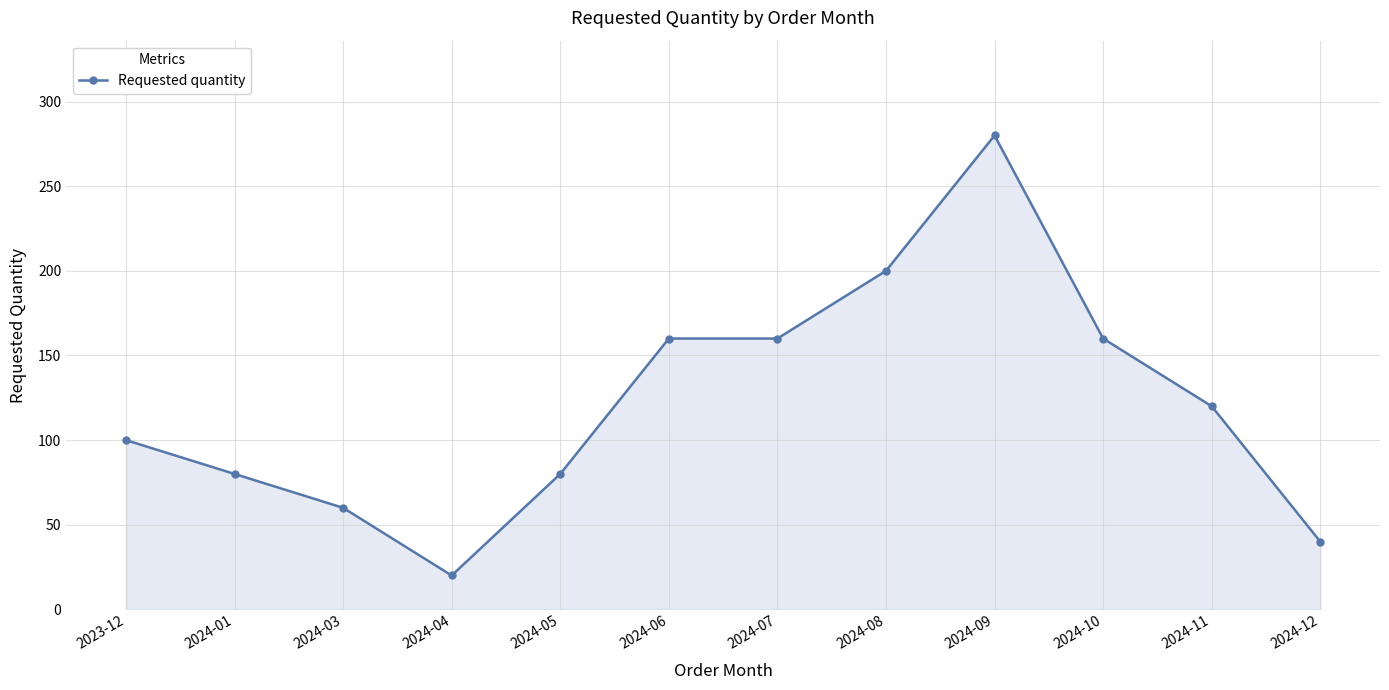

Where does the data first go above 120?

2024-06